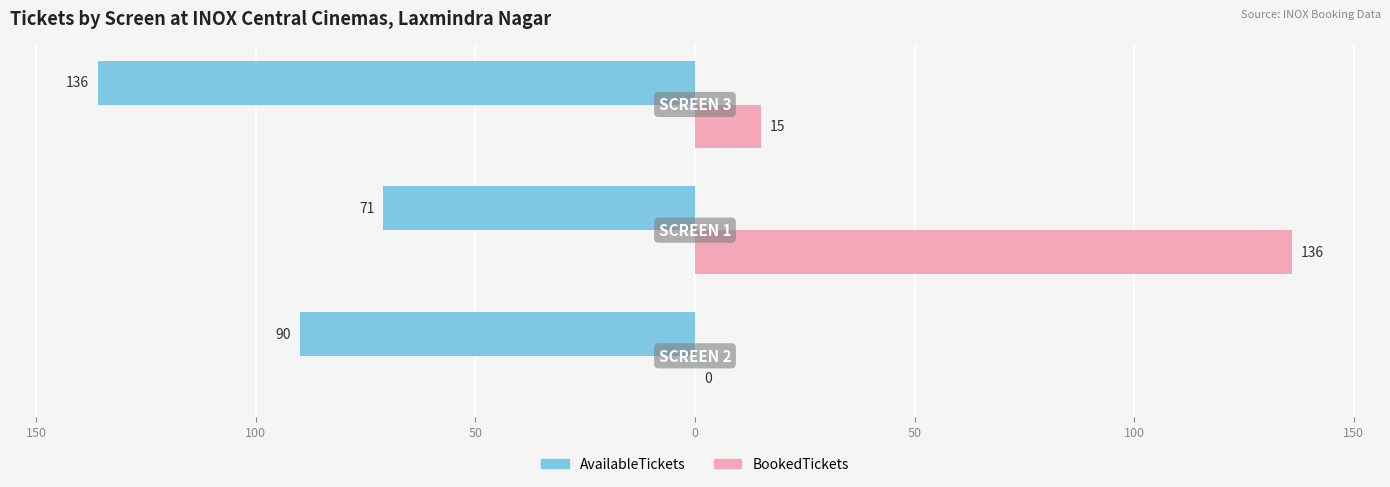

What are all the series names shown in the legend?

AvailableTickets, BookedTickets